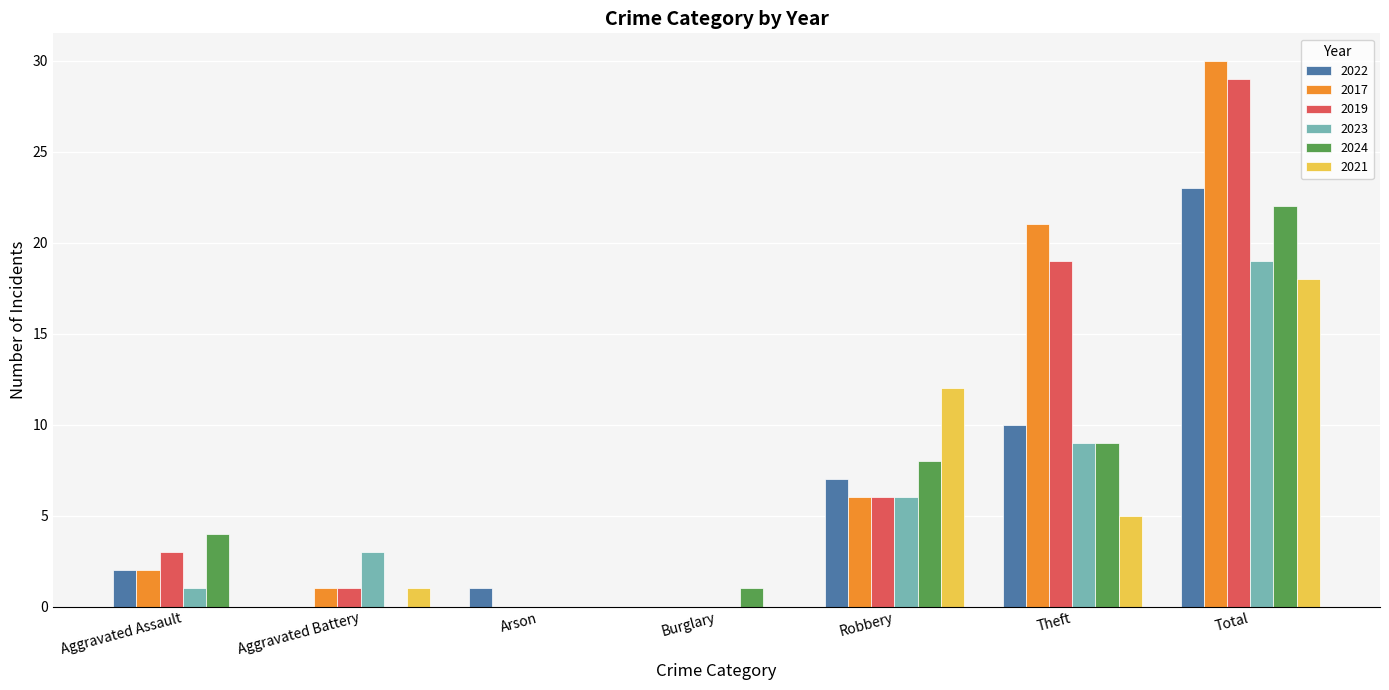

Between Aggravated Assault and Total, which series saw the biggest shift?

2017